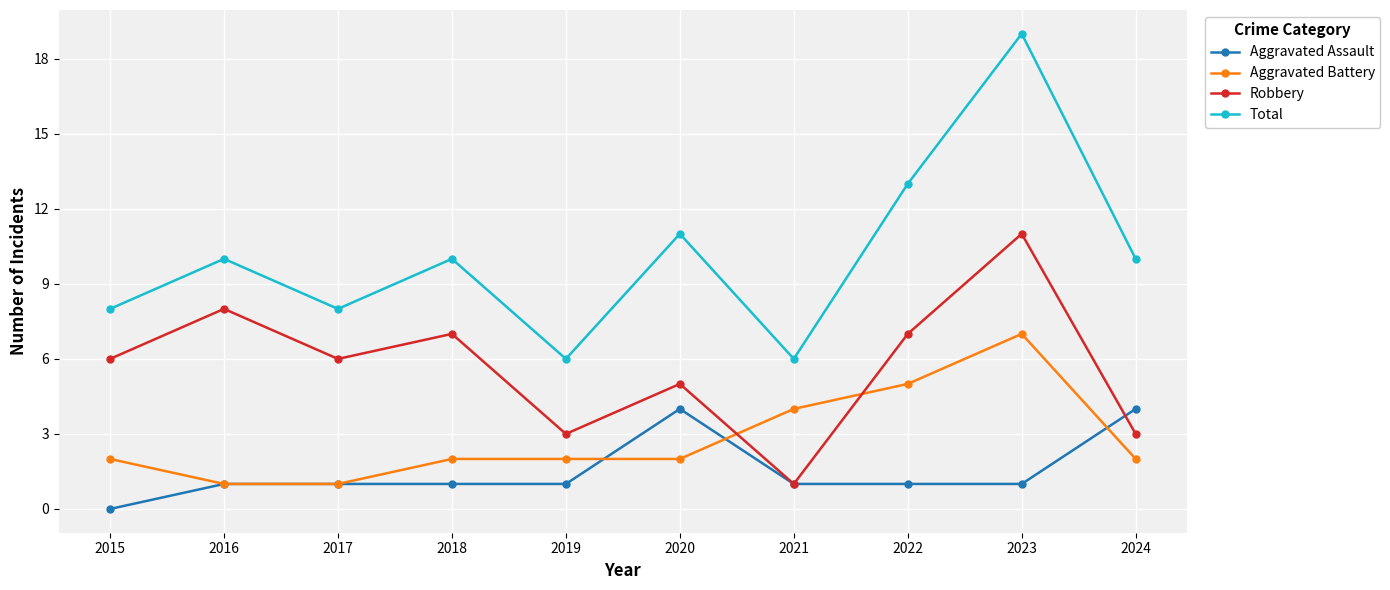

At 2015, list the series in order from largest to smallest.

Total, Robbery, Aggravated Battery, Aggravated Assault